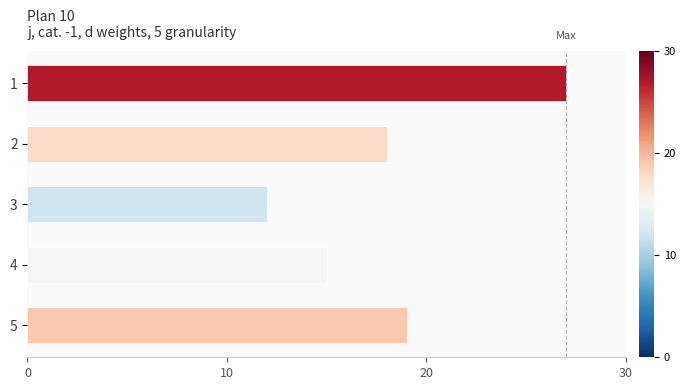

How many bars are there in total?

5